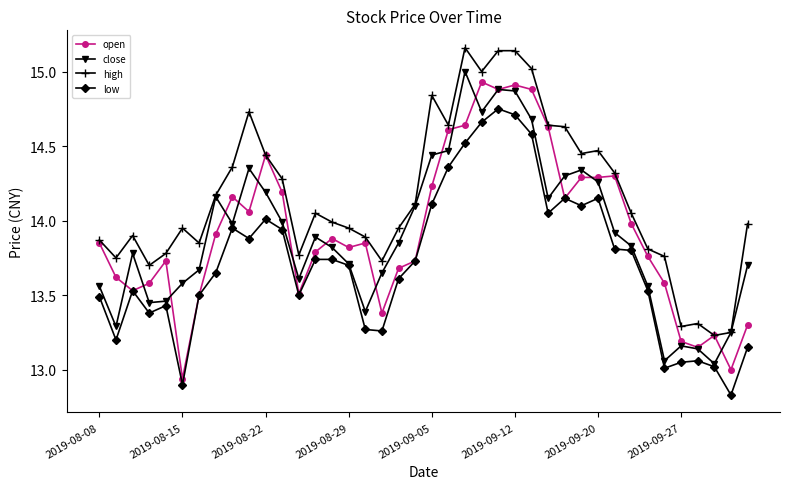

Which series has the largest total across all categories?

high